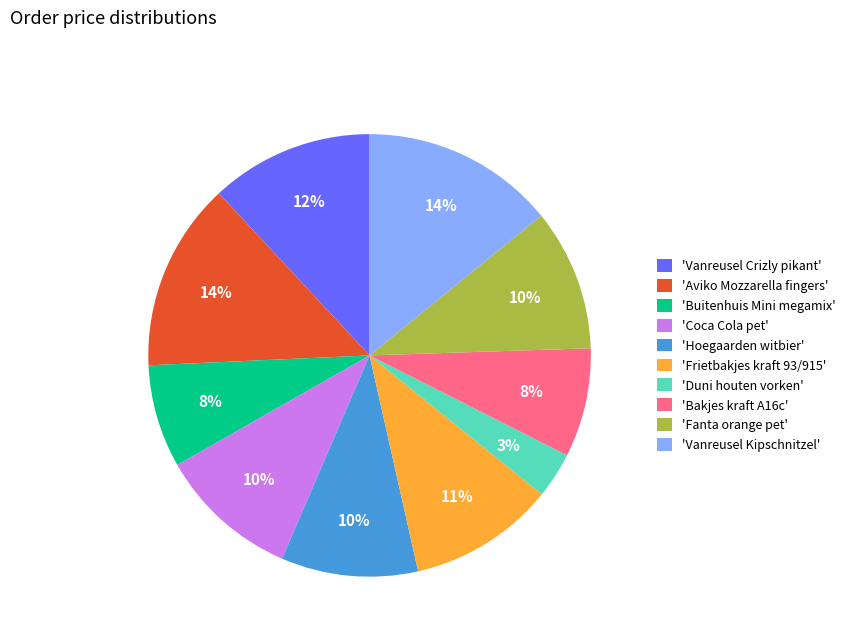

How many segments does this pie chart have?

10